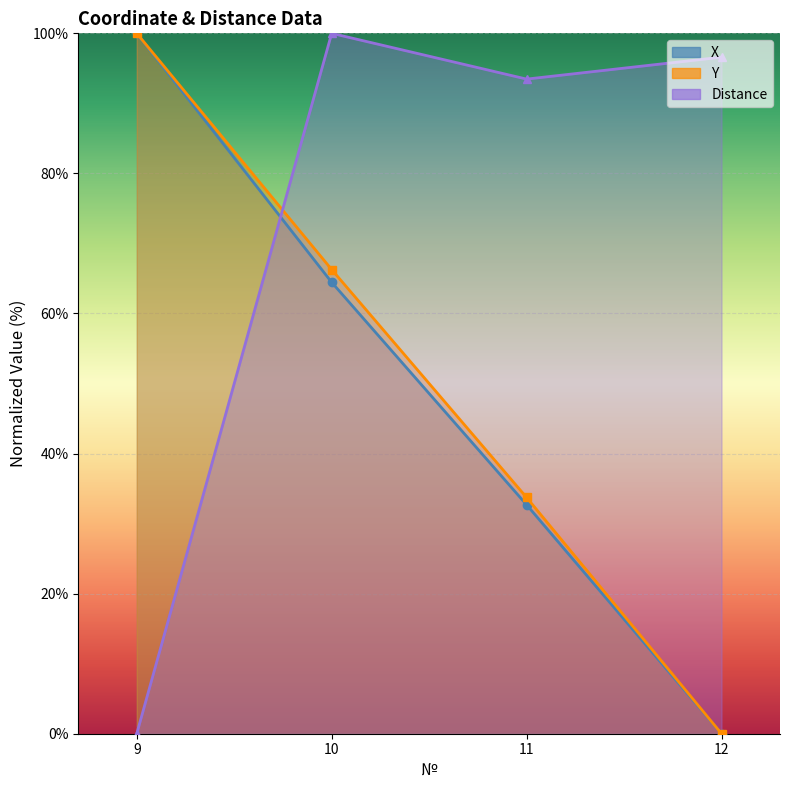

At which category is the sum across all series the highest?

10